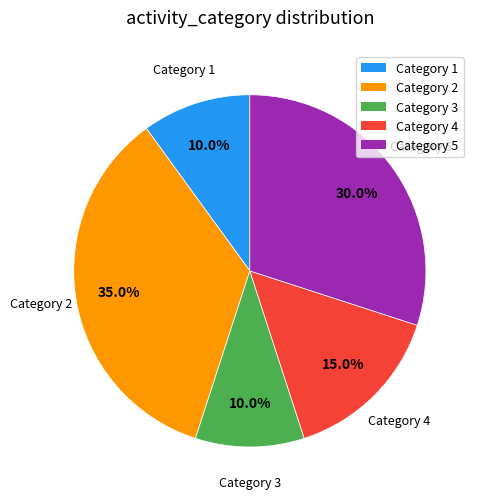

Does any single category account for the majority?

No